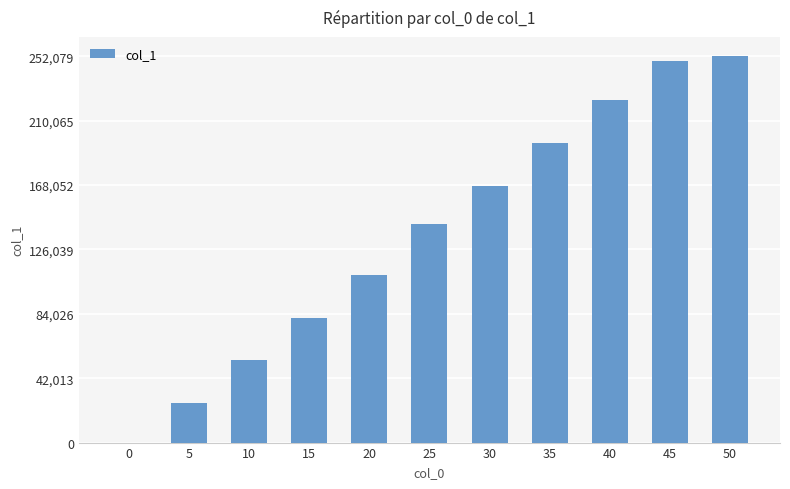

Count the values in the range 53792 to 223839.

7